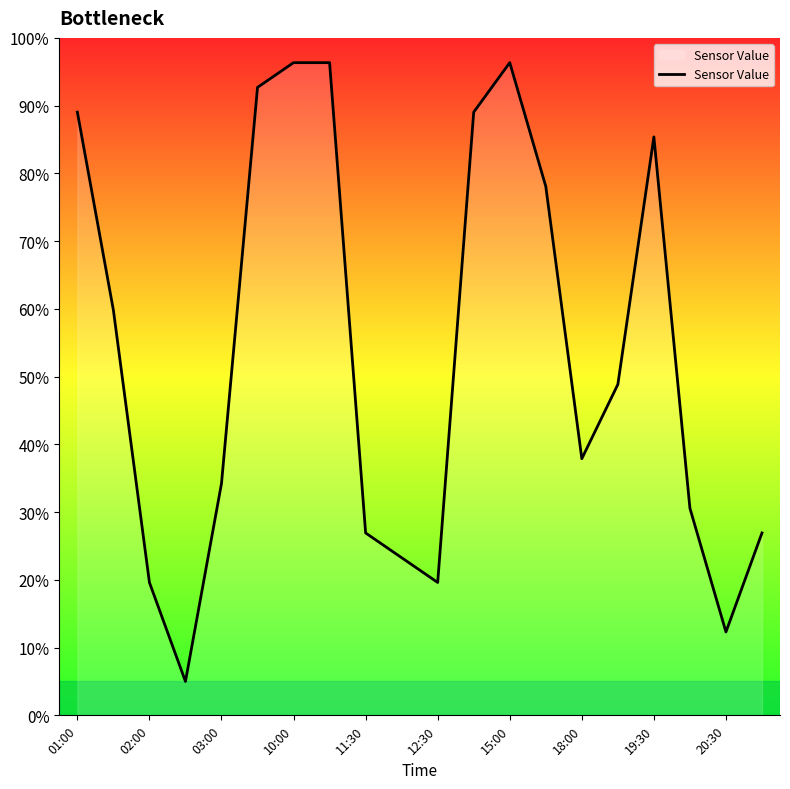

What is the minimum value shown in the chart?

5.0